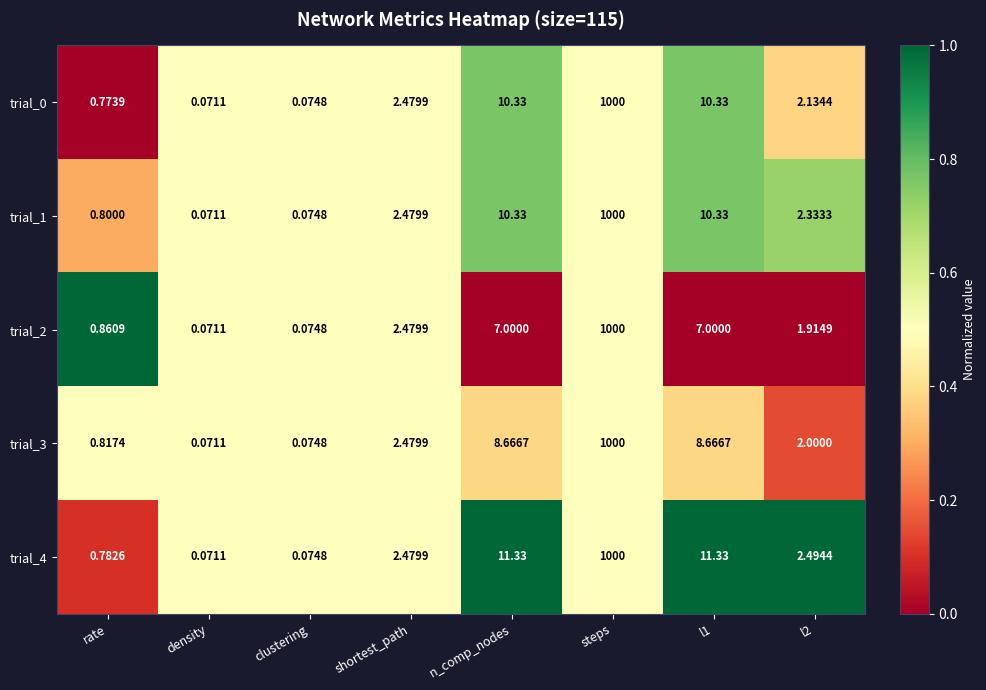

Is the value of trial_4 at n_comp_nodes greater than the value of trial_3 at shortest_path?

Yes